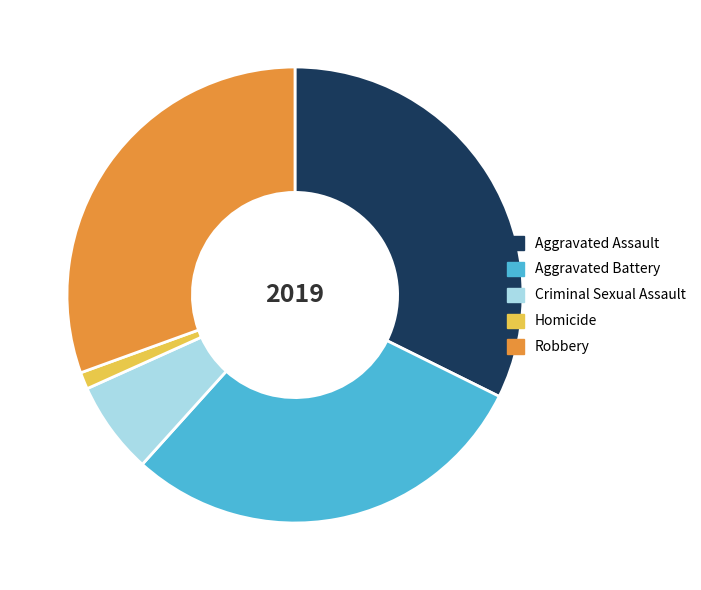

Which has a higher value, Aggravated Assault or Robbery?

Aggravated Assault